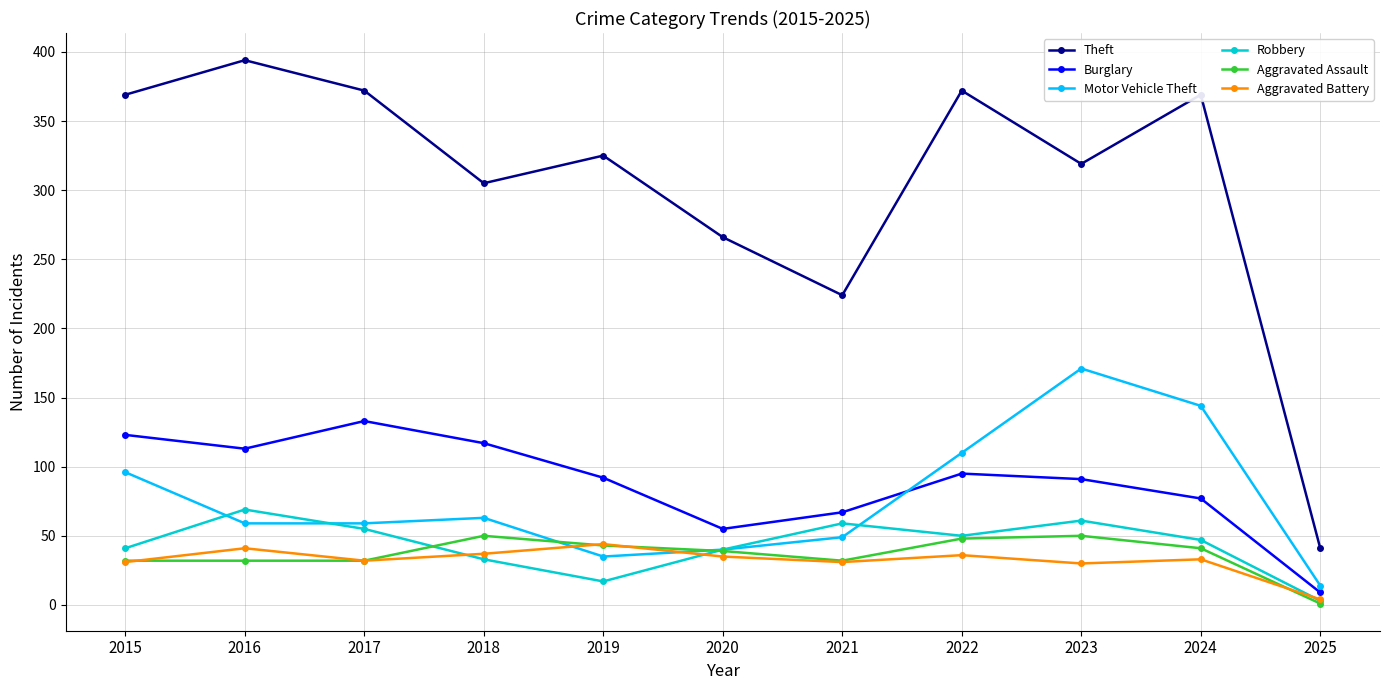

Which series has the largest total across all categories?

Theft